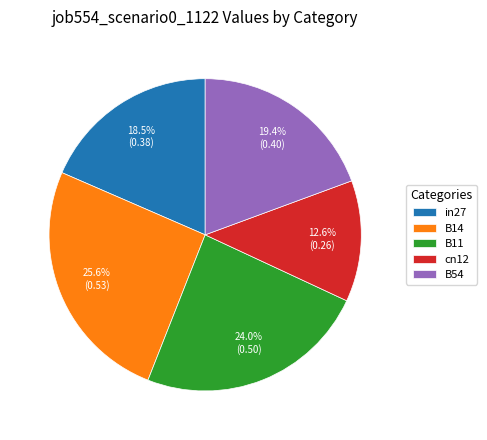

Is the sum of B54 and in27 greater than half?

No